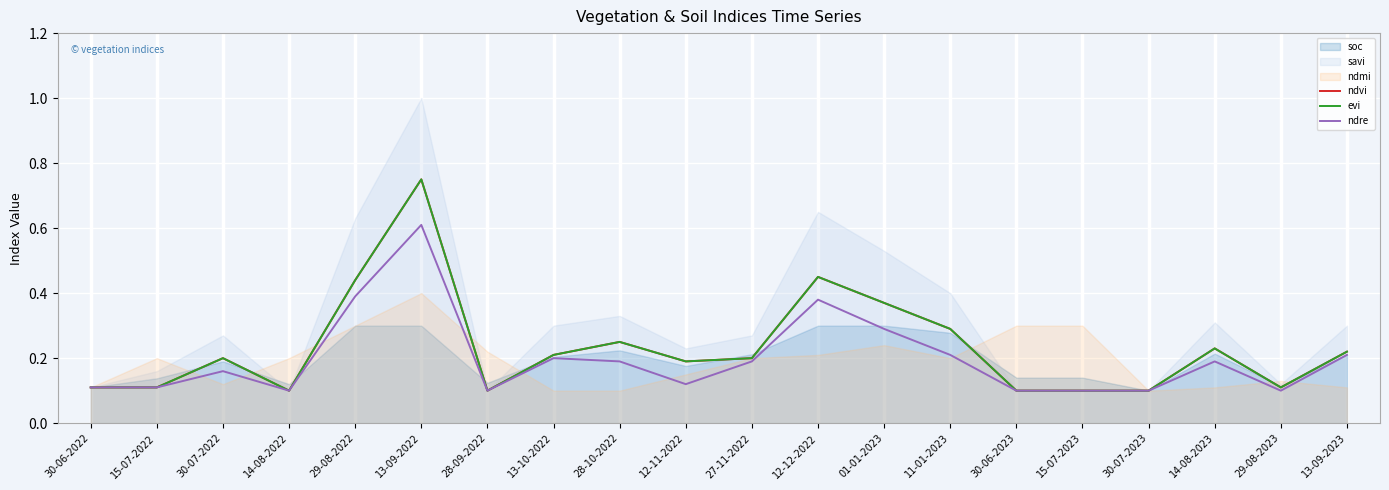

What is the value of the ndre point at the 2nd from the left?

0.1